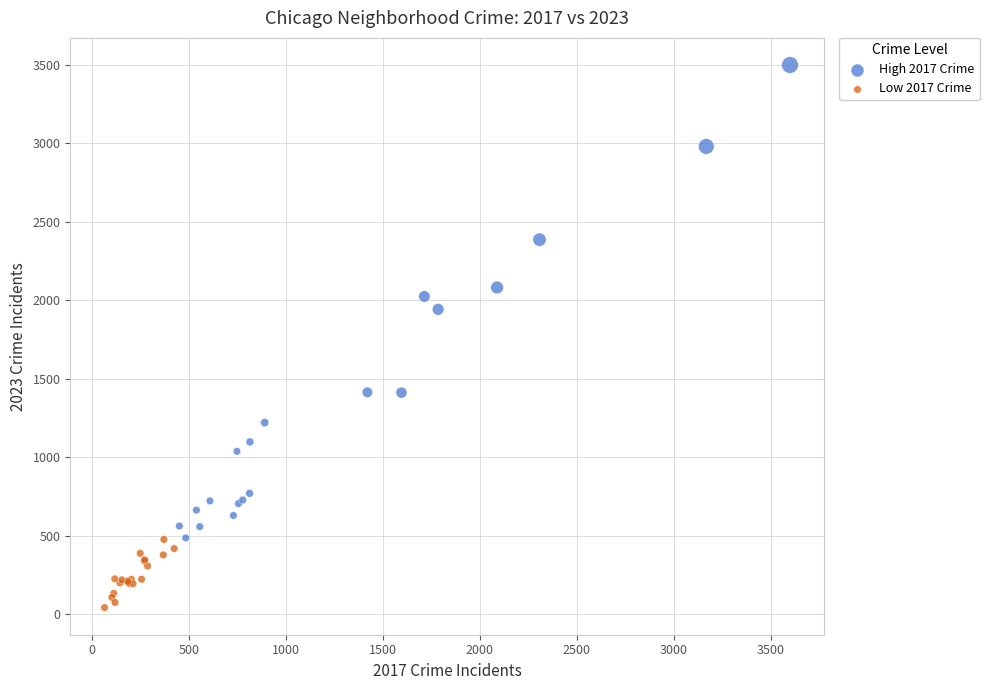

What are all the series names shown in the legend?

High 2017 Crime, Low 2017 Crime